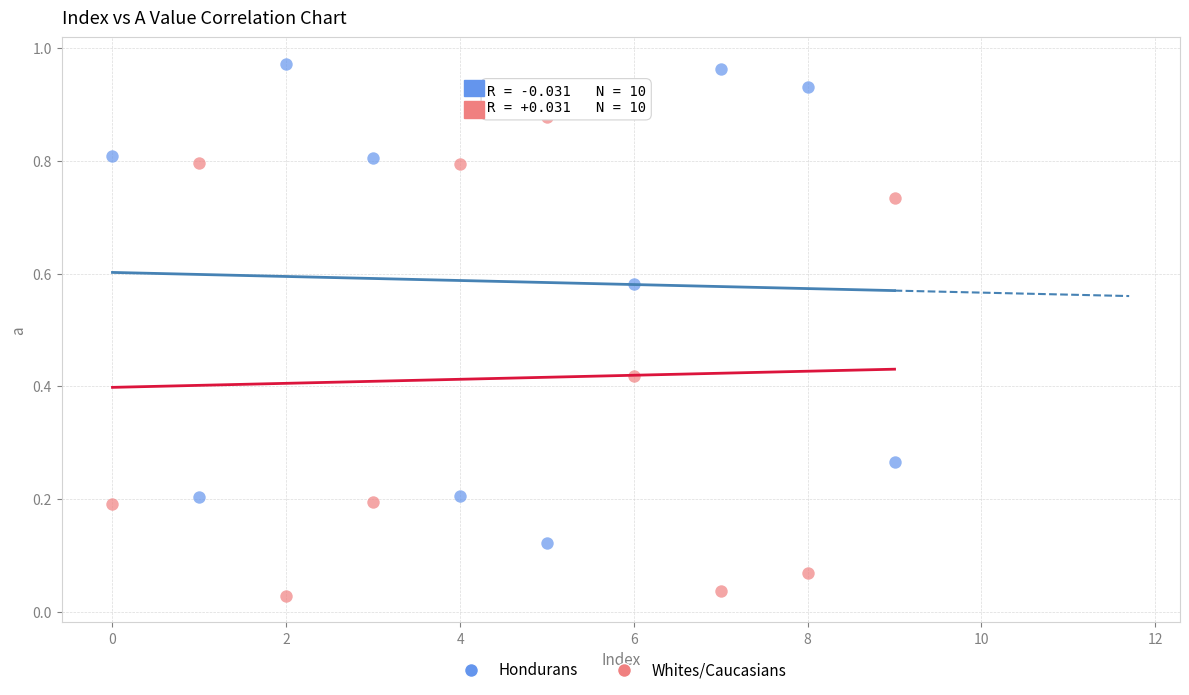

Which series contains the highest Y value?

Hondurans